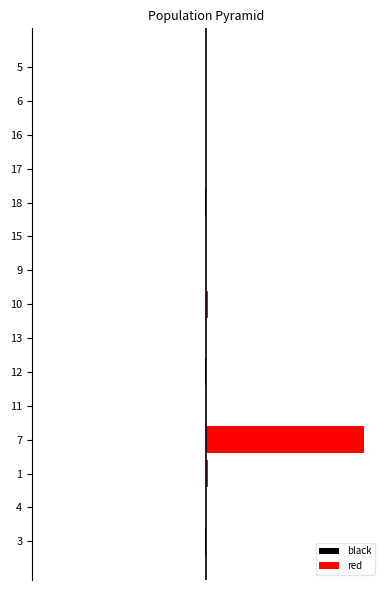

At how many categories does at least one series exceed 0?

11